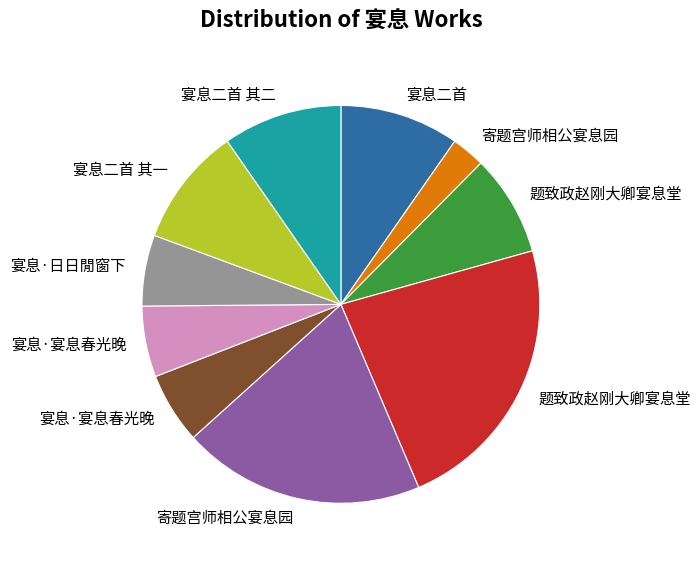

Does any single category account for the majority?

No